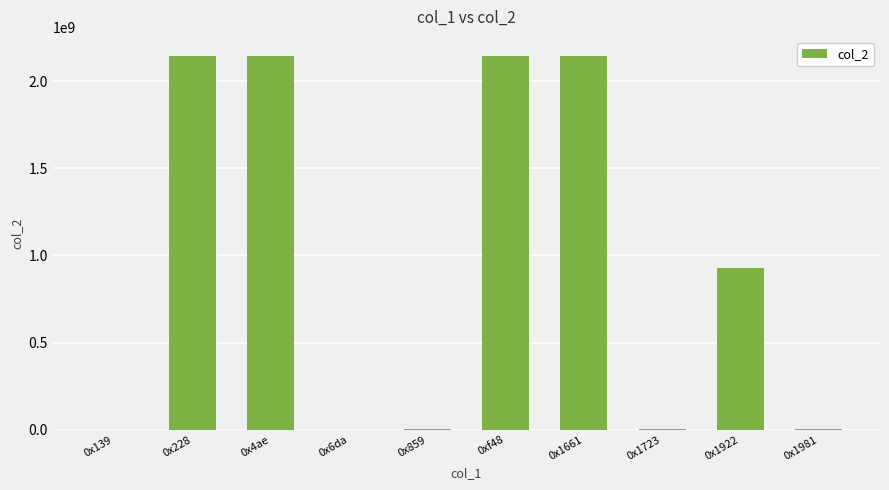

What is the greatest value displayed?

2147483647